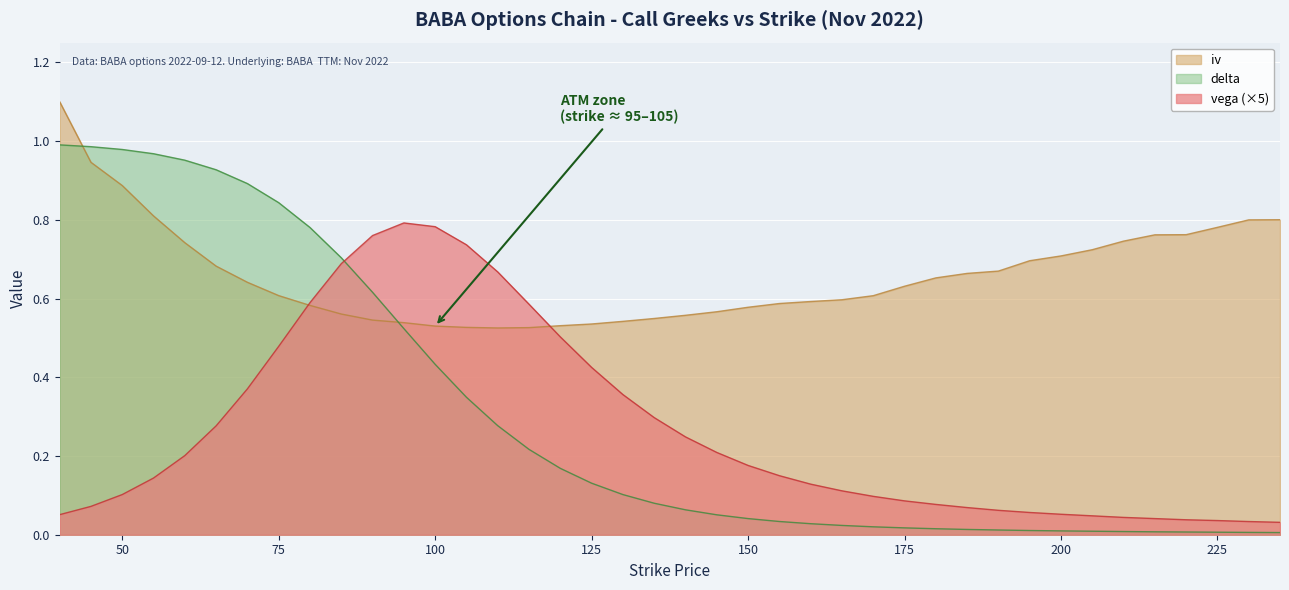

The vega series shows 0.2 at 145. True or false?

True